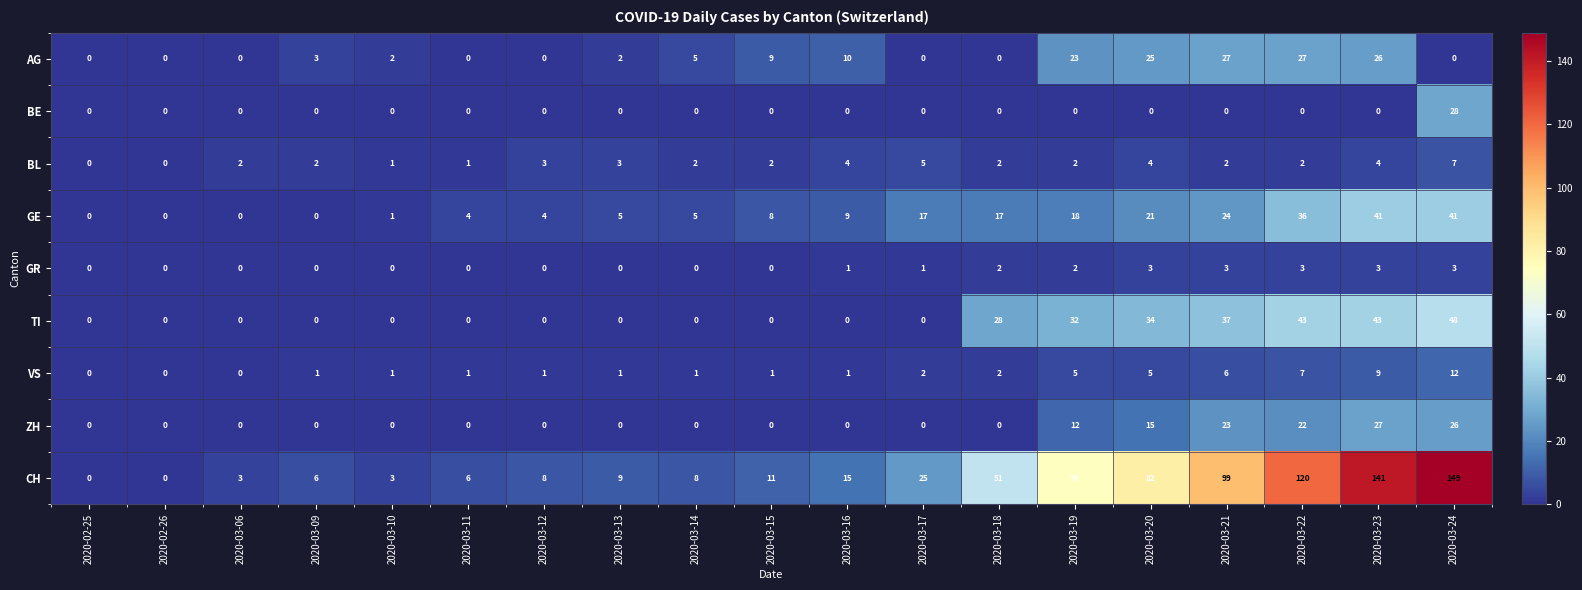

The value of TI at 2020-03-14 is 28. True or false?

False